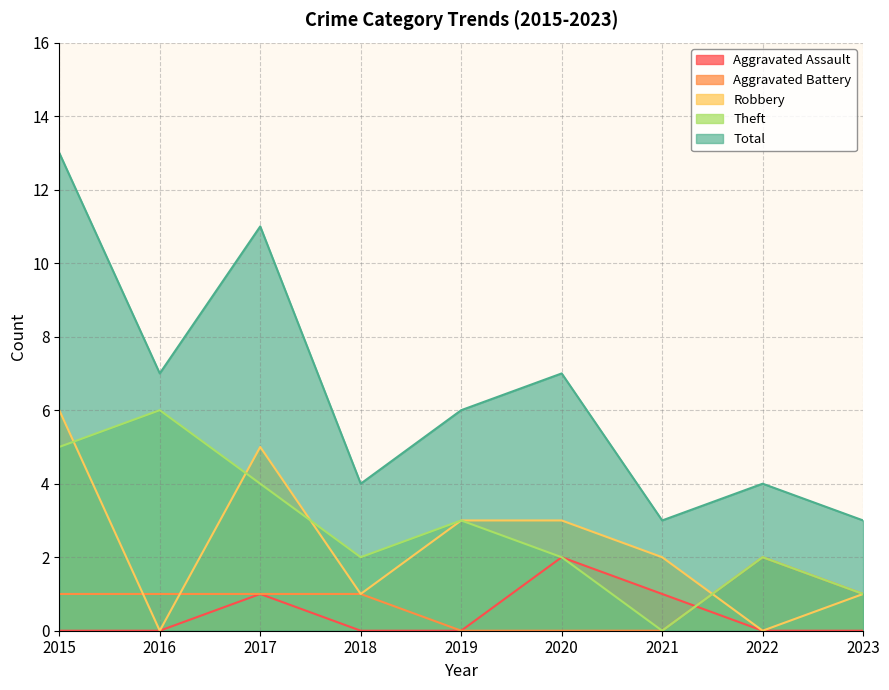

What are all the series names shown in the legend?

Aggravated Assault, Aggravated Battery, Robbery, Theft, Total